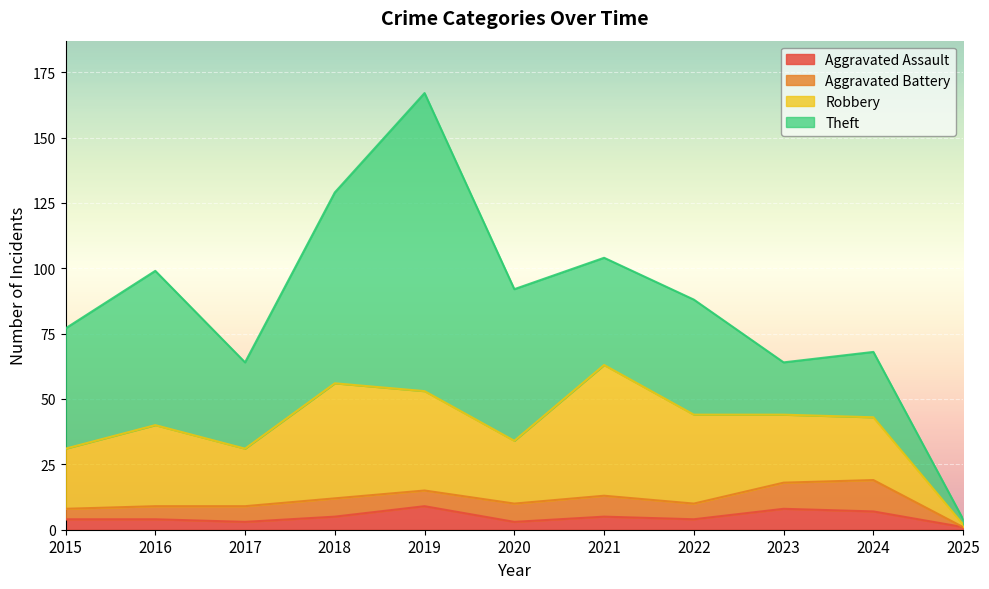

Rank the series by their maximum value, from highest to lowest.

Theft, Robbery, Aggravated Battery, Aggravated Assault